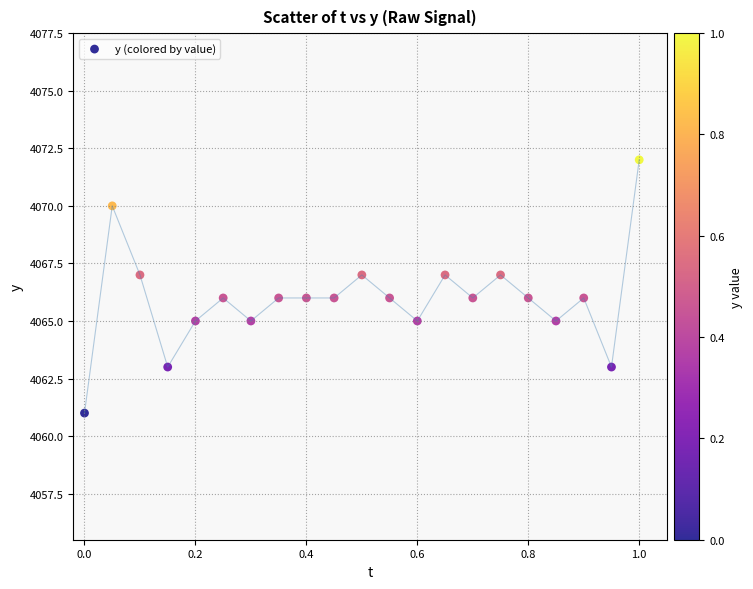

What is the range of Y values (max minus min)?

11